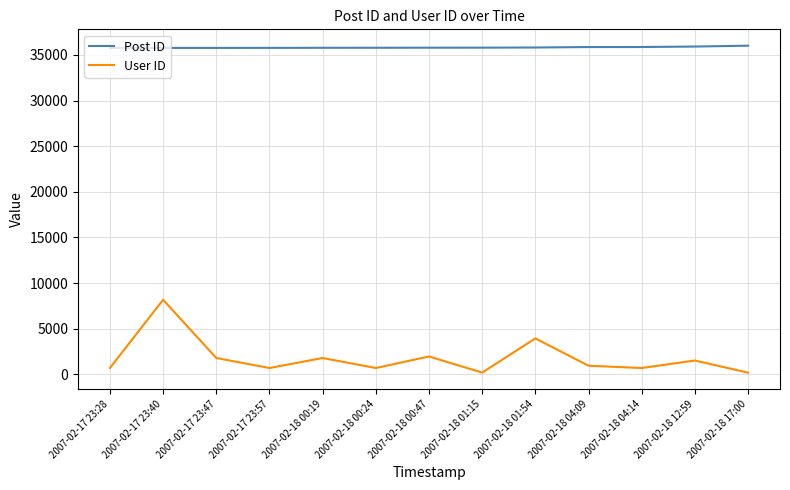

Which series has the largest total across all categories?

Post ID